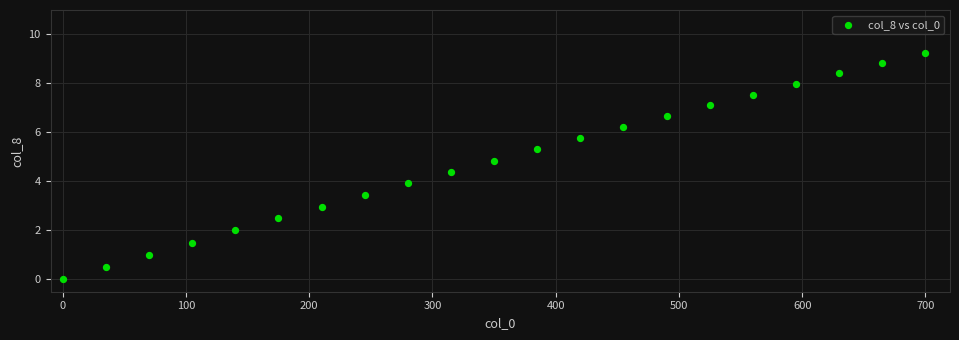

What is the range of Y values (max minus min)?

9.2